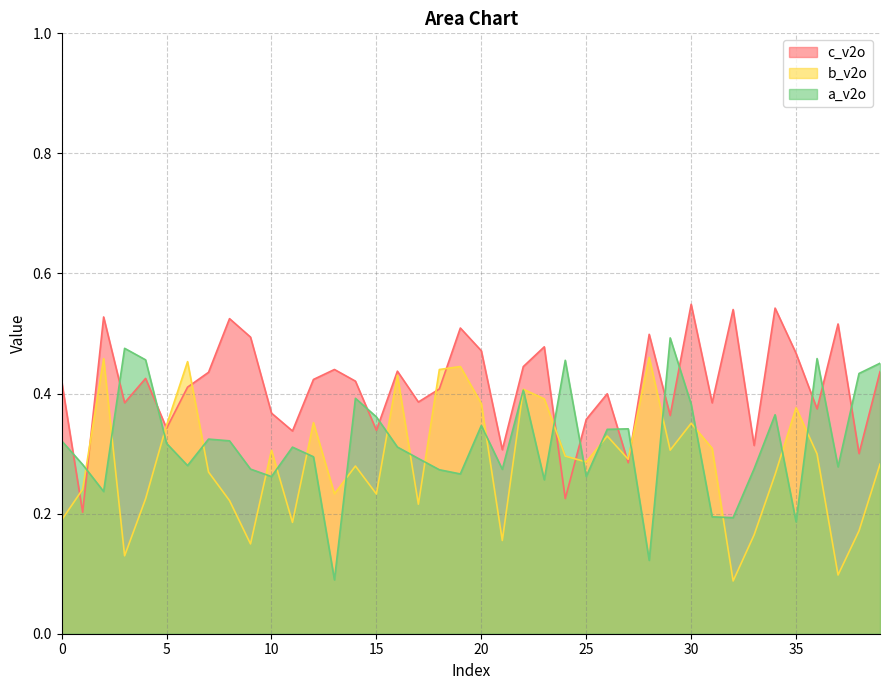

Reading left to right, transcribe all the data shown in this chart.

a_v2o: 0.3	0.3	0.2	0.5	0.5	0.3	0.3	0.3	0.3	0.3	0.3	0.3	0.3	0.1	0.4	0.4	0.3	0.3	0.3	0.3	0.3	0.3	0.4	0.3	0.5	0.3	0.3	0.3	0.1	0.5	0.4	0.2	0.2	0.3	0.4	0.2	0.5	0.3	0.4	0.5
b_v2o: 0.2	0.2	0.5	0.1	0.2	0.3	0.5	0.3	0.2	0.1	0.3	0.2	0.4	0.2	0.3	0.2	0.4	0.2	0.4	0.4	0.4	0.2	0.4	0.4	0.3	0.3	0.3	0.3	0.5	0.3	0.4	0.3	0.1	0.2	0.3	0.4	0.3	0.1	0.2	0.3
c_v2o: 0.4	0.2	0.5	0.4	0.4	0.3	0.4	0.4	0.5	0.5	0.4	0.3	0.4	0.4	0.4	0.3	0.4	0.4	0.4	0.5	0.5	0.3	0.4	0.5	0.2	0.4	0.4	0.3	0.5	0.4	0.5	0.4	0.5	0.3	0.5	0.5	0.4	0.5	0.3	0.4